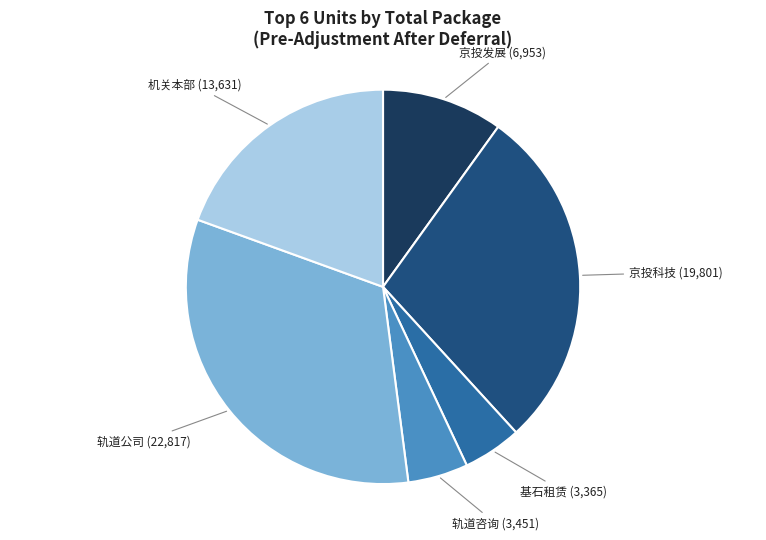

True or false: 京投科技 accounts for 36% of the total.

False